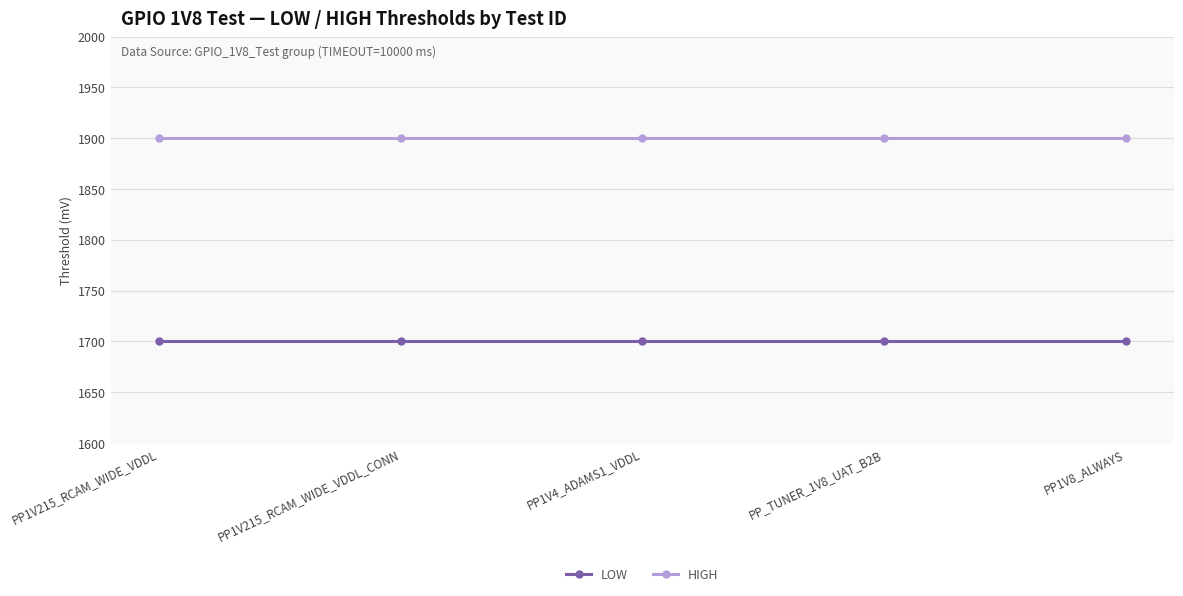

What is the sum of the HIGH values at PP1V215_RCAM_WIDE_VDDL_CONN and PP1V8_ALWAYS?

3800